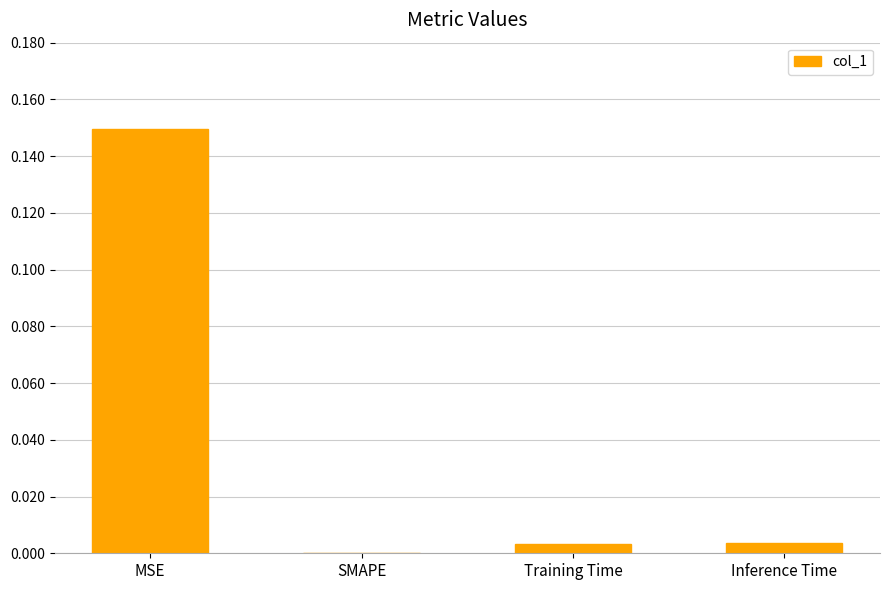

How many values are above zero?

3